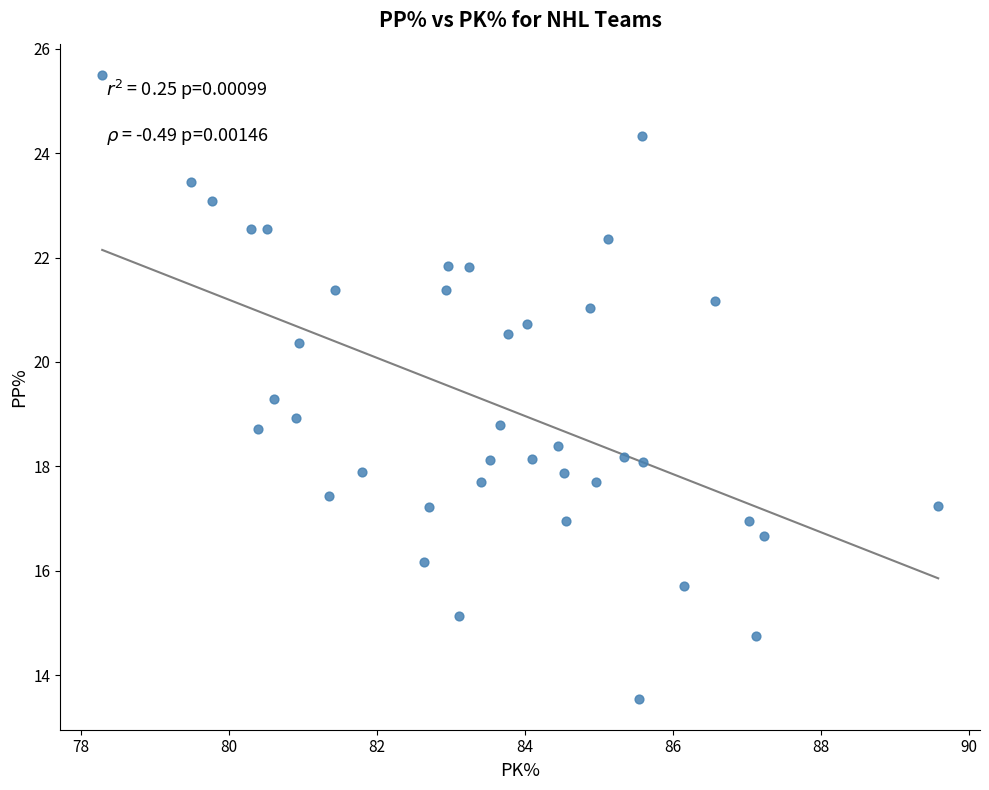

What is the range of X values (max minus min)?

11.3